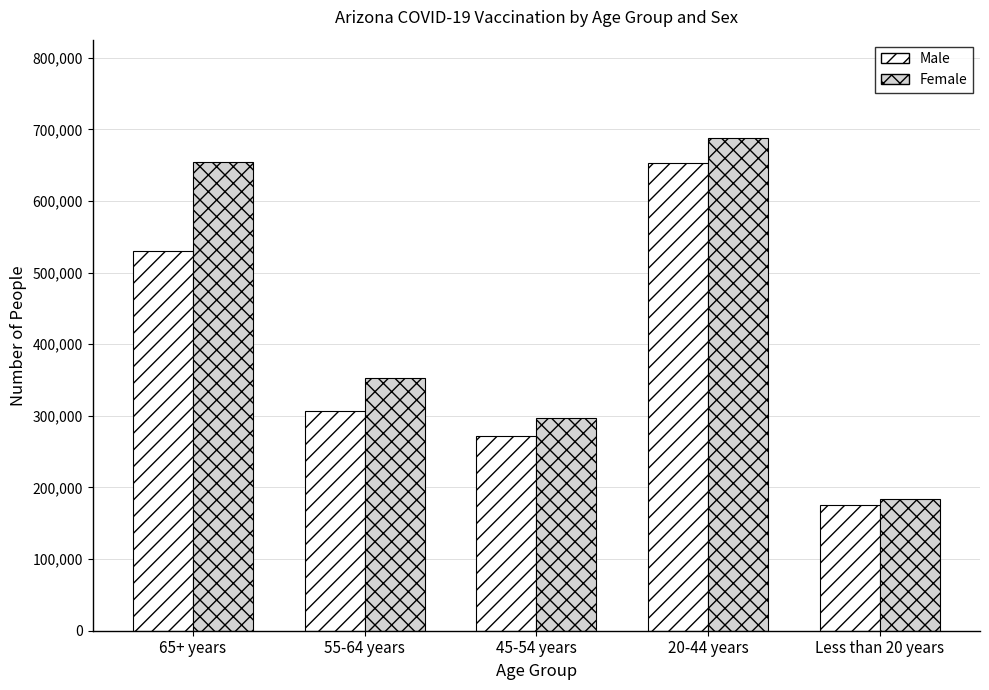

What is the average value of the Male series?

387629